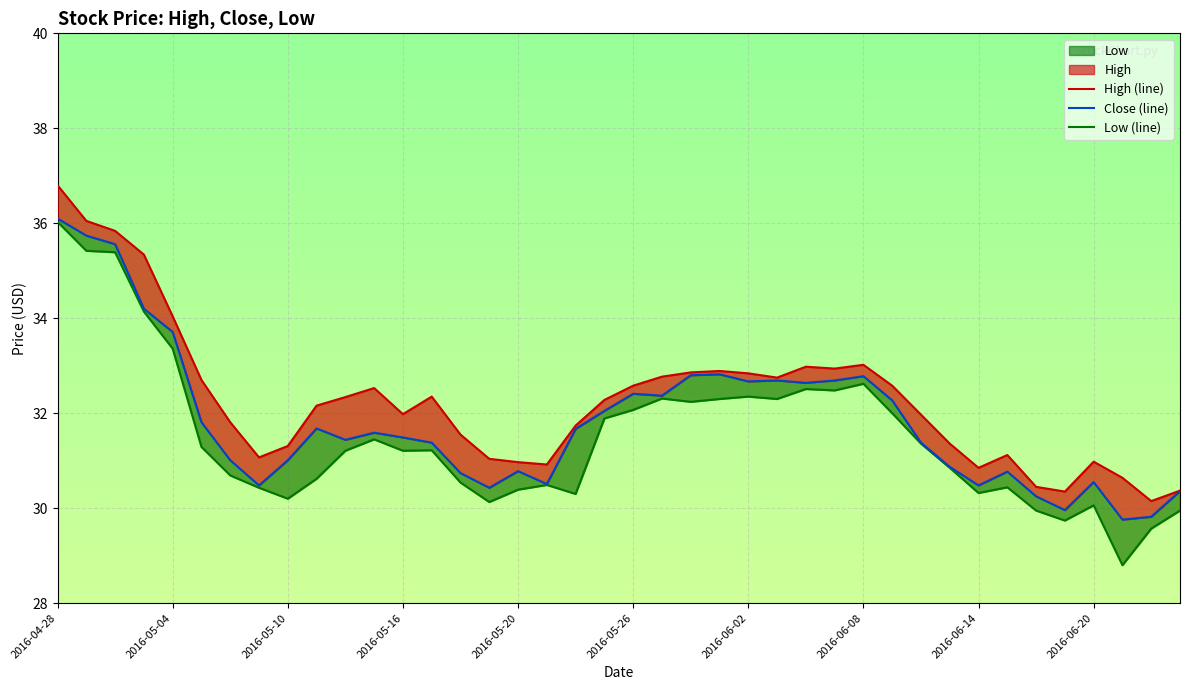

Which has a higher value, 23 or 22?

23